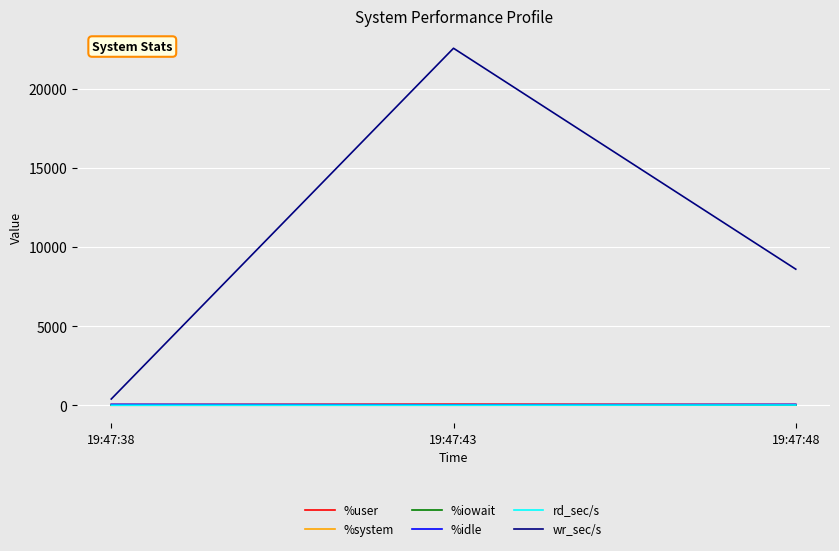

Which series has the largest range (max minus min)?

wr_sec/s